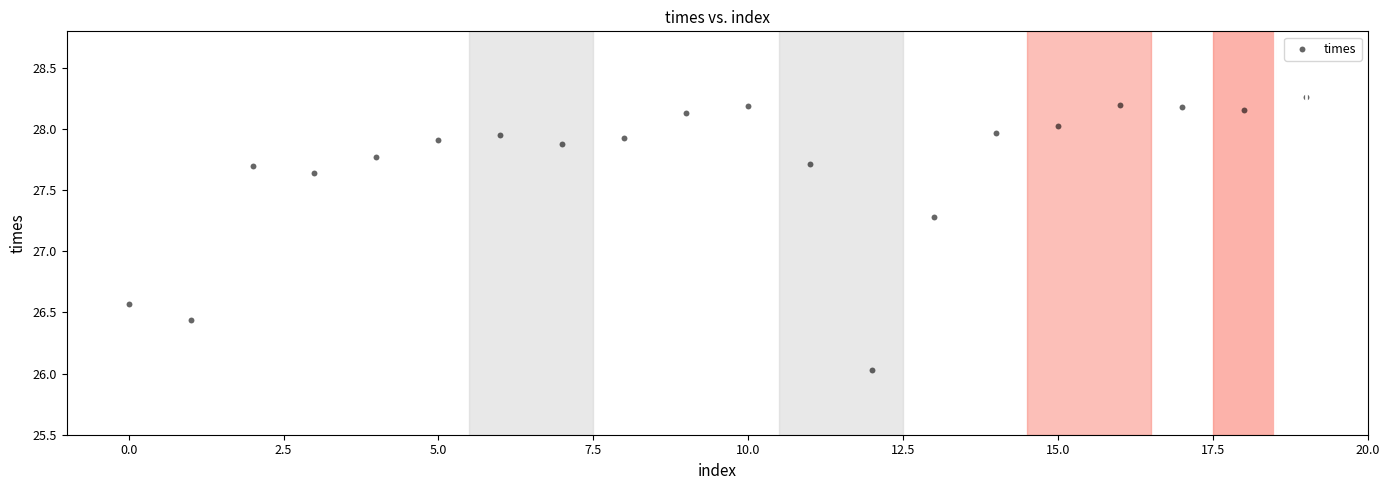

What is the range of Y values (max minus min)?

2.2